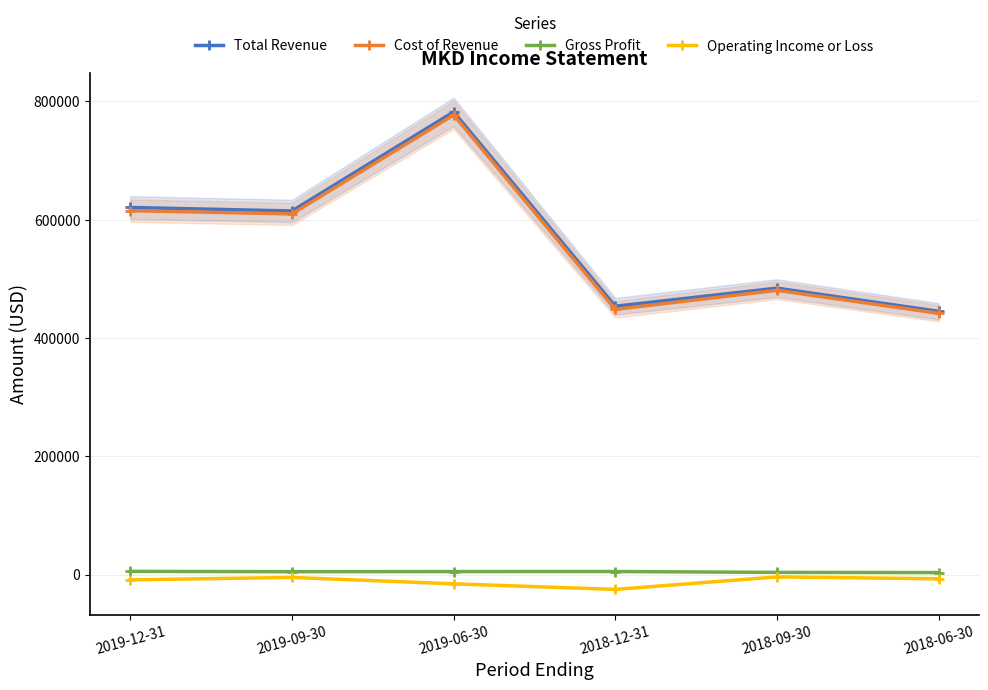

Rank the categories by Operating Income or Loss value from lowest to highest.

2018-12-31, 2019-06-30, 2019-12-31, 2018-06-30, 2019-09-30, 2018-09-30